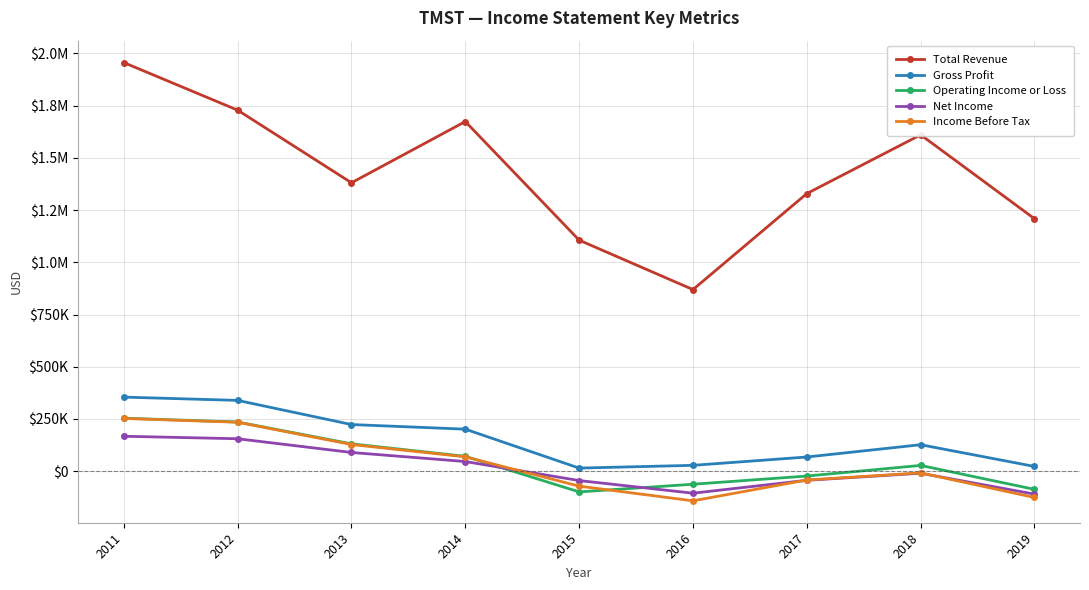

Which has a higher value, 2013 or 2012?

2012